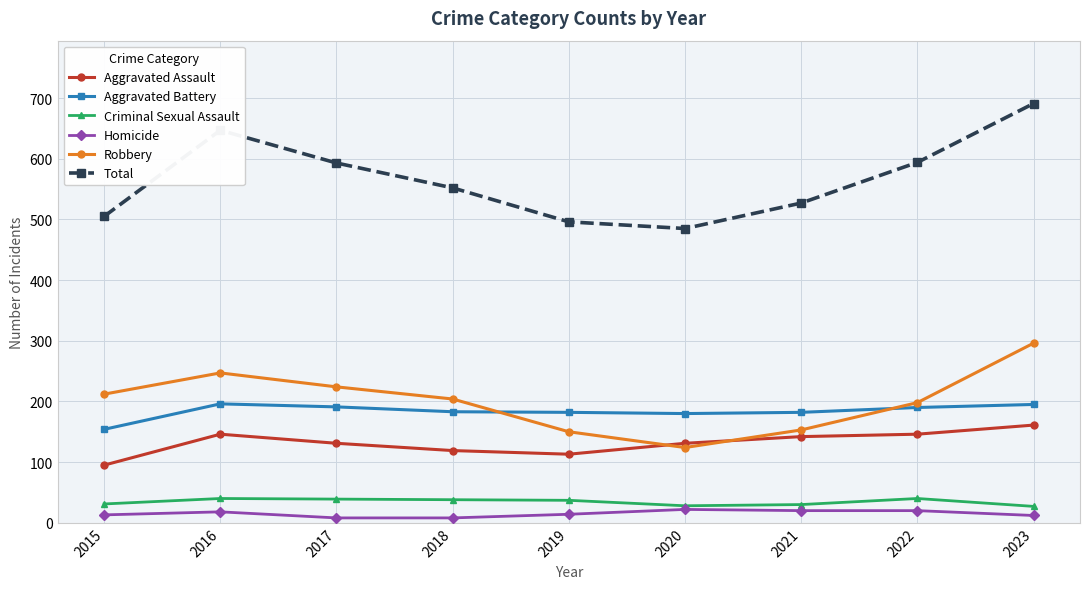

What is the value of the Aggravated Assault point at the 2nd from the left?

146